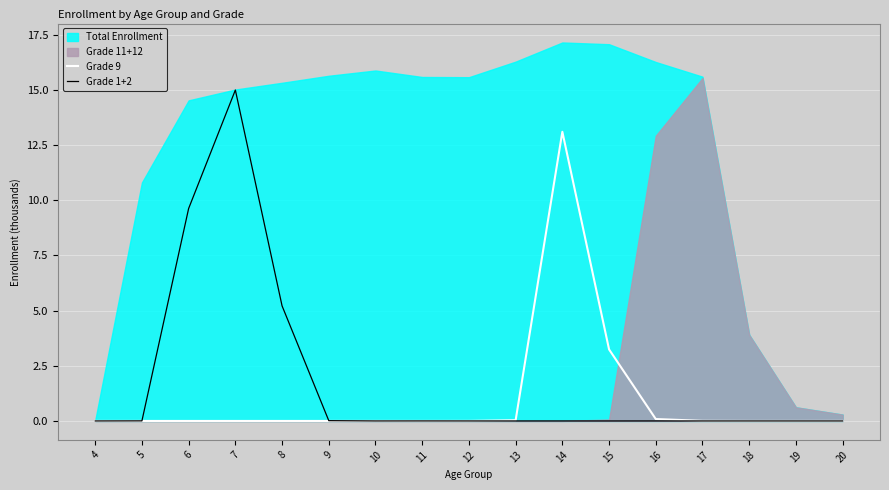

At which category does Grade 9 reach its first local peak?

14